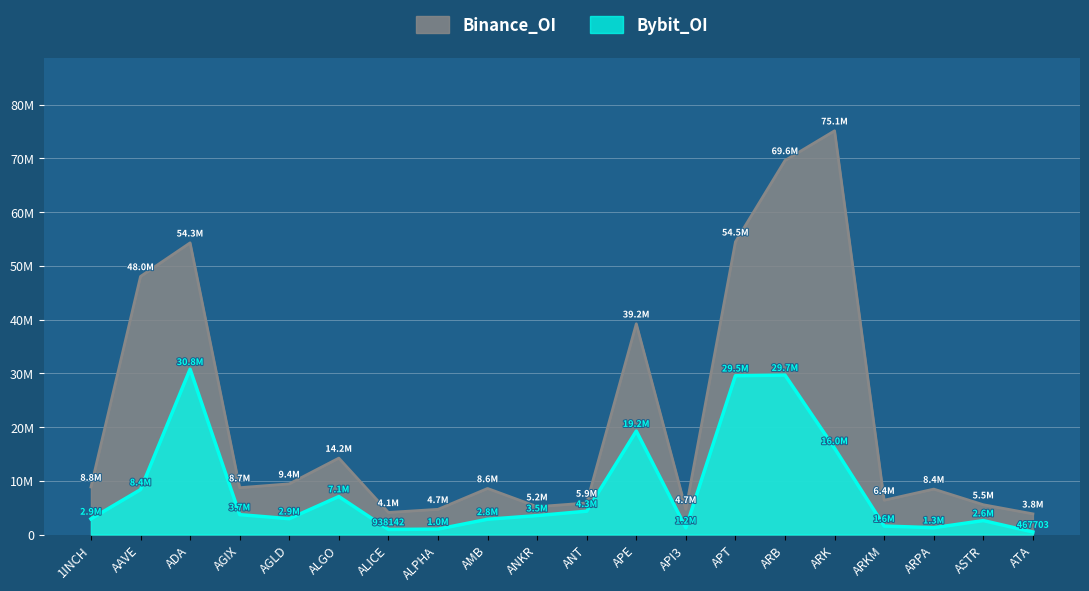

Count the number of categories in the chart.

20